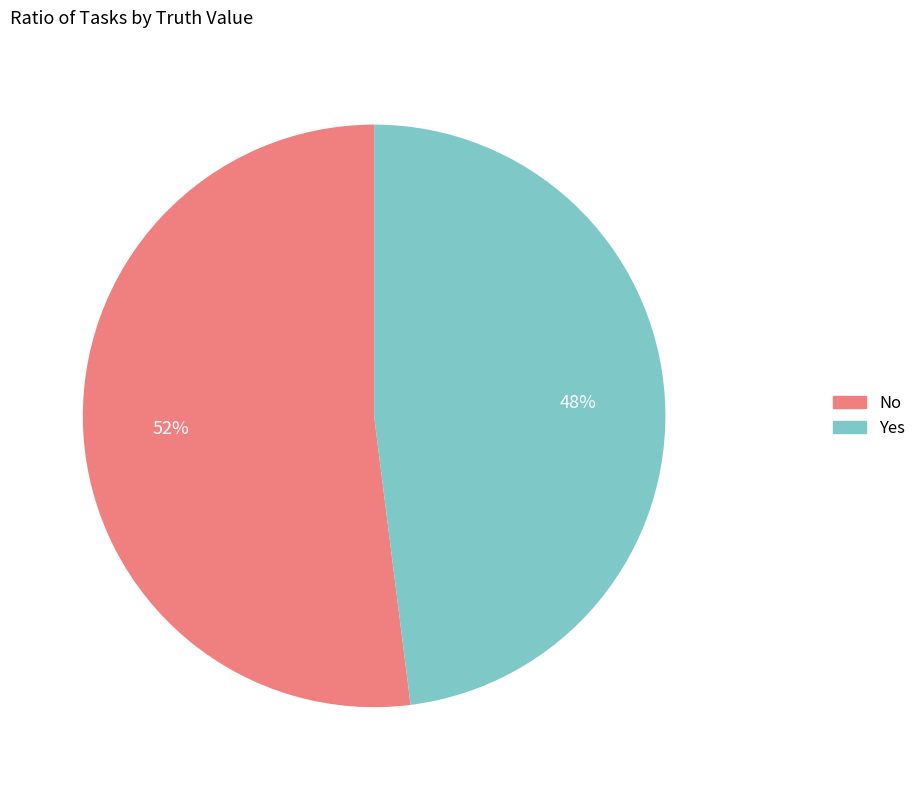

Does any single category account for the majority?

Yes